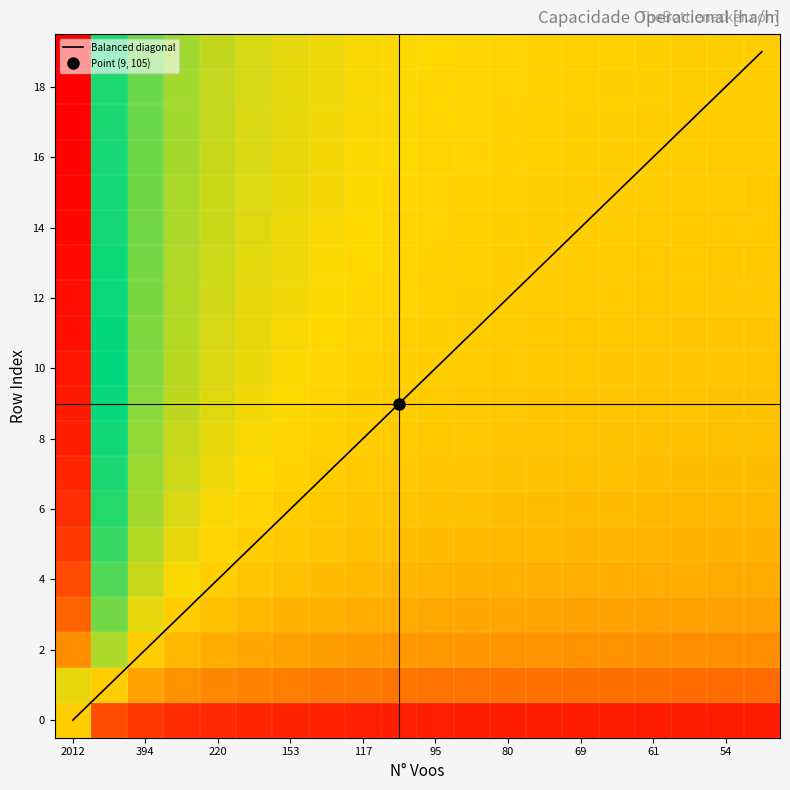

Which category has the lowest value in the Balanced diagonal series?

2012